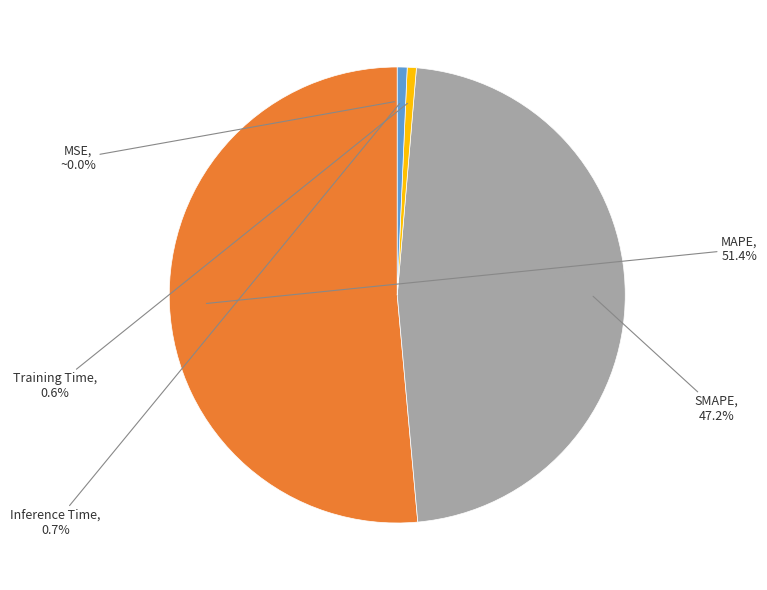

Is there a majority slice in this chart?

Yes